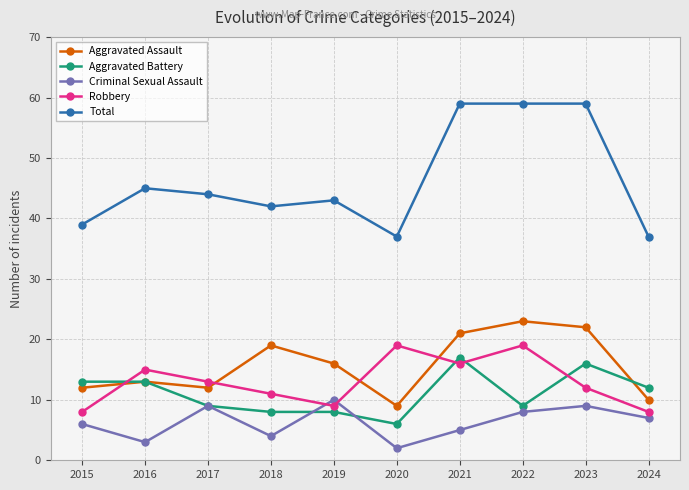

Which series has the largest total across all categories?

Total